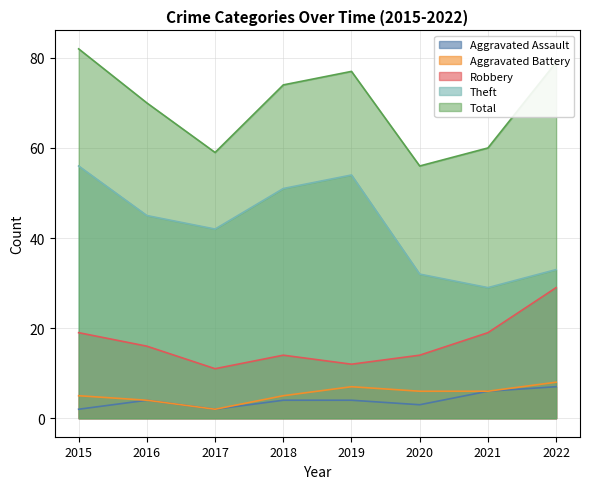

Which series changed the most between 2016 and 2017?

Total